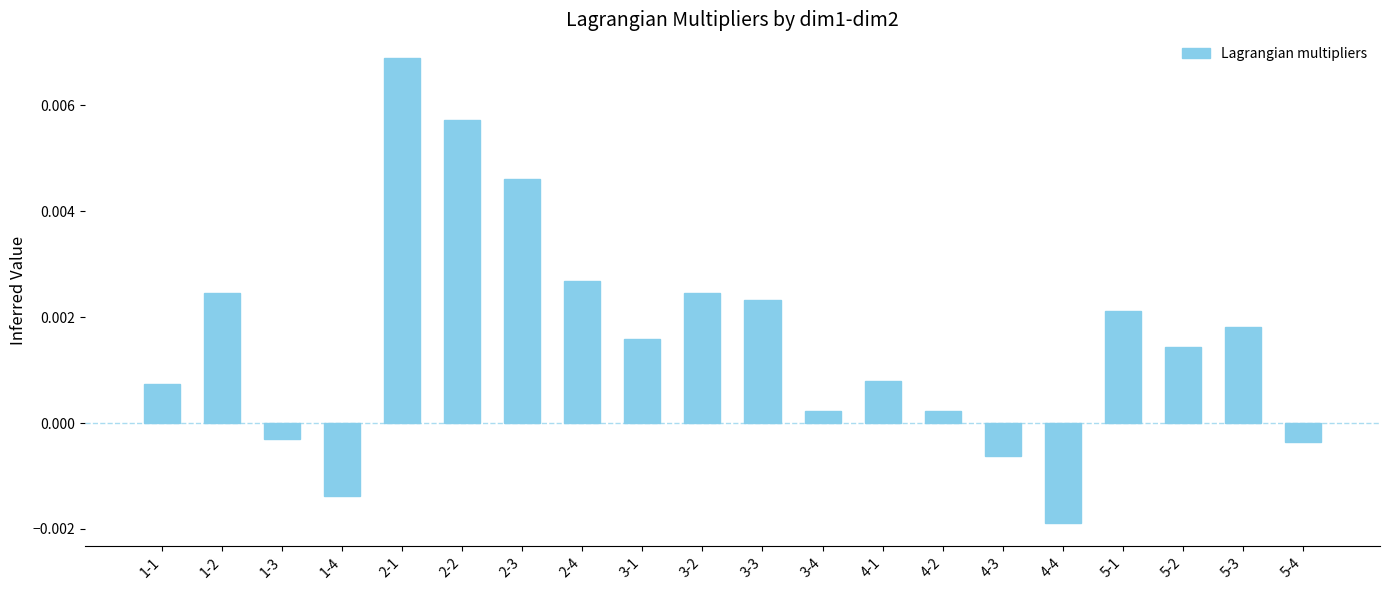

What is the label of the 11th bar from the left?

3-3